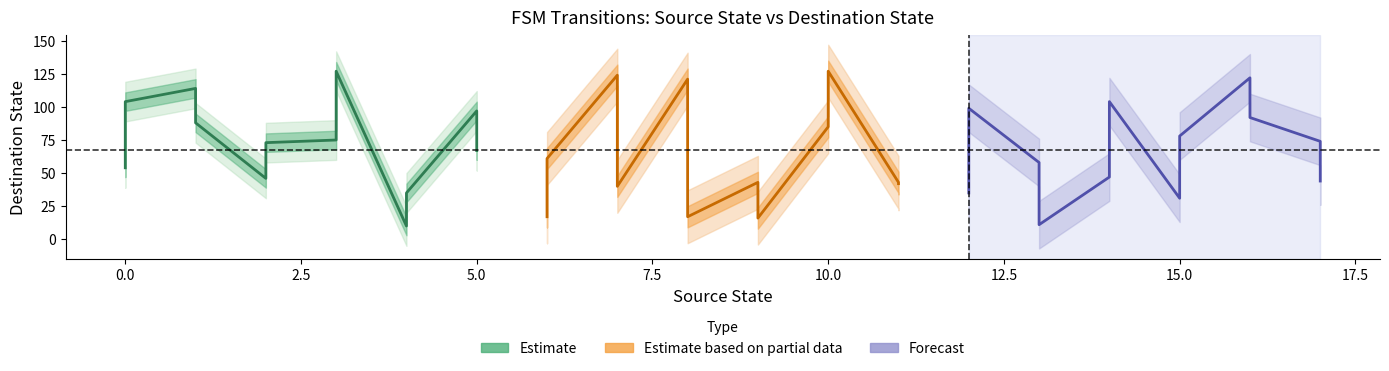

Reading left to right, extract all data points from this chart.

Estimate: 54	104	114	88	46	73	75	127	10	35	97	67
Estimate based on partial data: 17	61	124	40	121	17	43	16	85	127	43	42
Forecast: 35	99	58	11	47	104	31	78	122	92	74	44